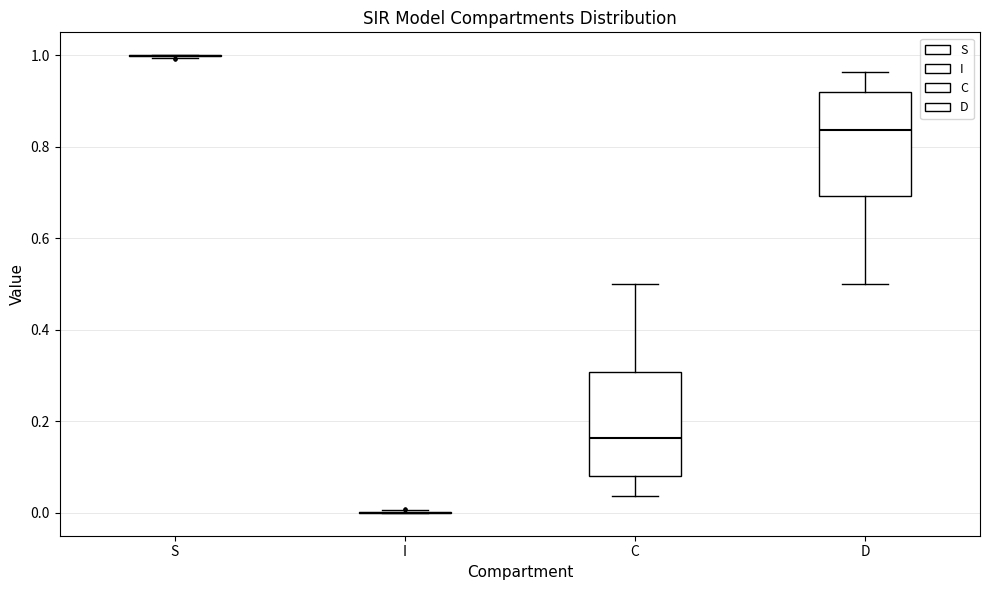

Reading left to right, transcribe this box plot: for each box, give where its median line is, the range the box spans, and where its two whiskers end, as read against the y-axis. The values are not printed on the chart, so give them approximately, as read against the axis.

S: box collapsed to a line at 1.00, whiskers 1.00 to 1.00
I: box collapsed to a line at 0.00, whiskers 0.00 to 0.00
C: median 0.16, box 0.08 to 0.30, whiskers 0.04 to 0.50
D: median 0.84, box 0.70 to 0.92, whiskers 0.50 to 0.96